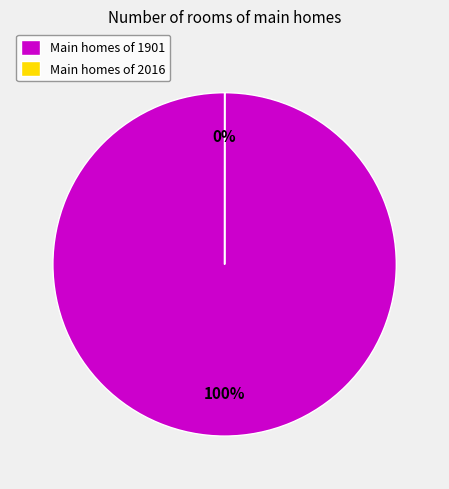

Which category has the smallest portion of the pie?

2016